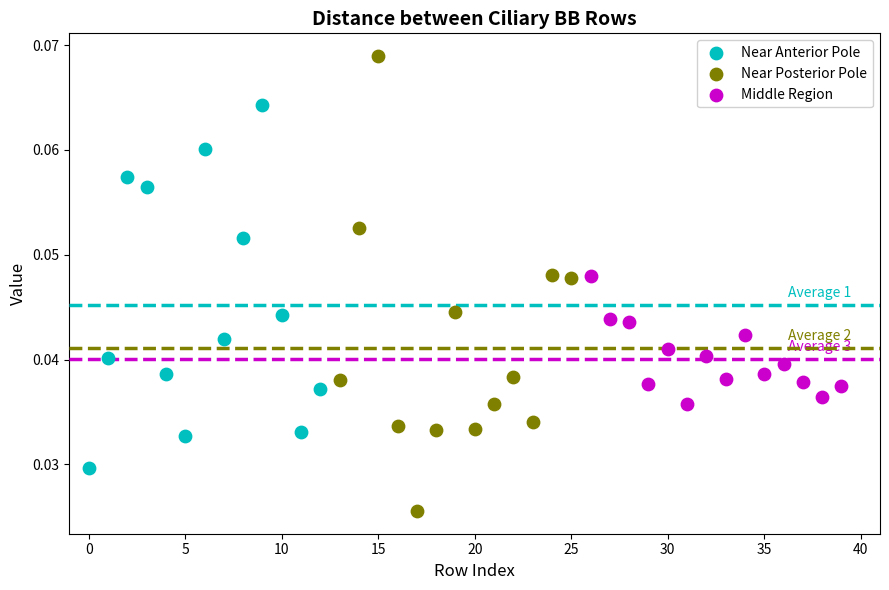

Which series has the largest Y range (max minus min)?

Near Posterior Pole